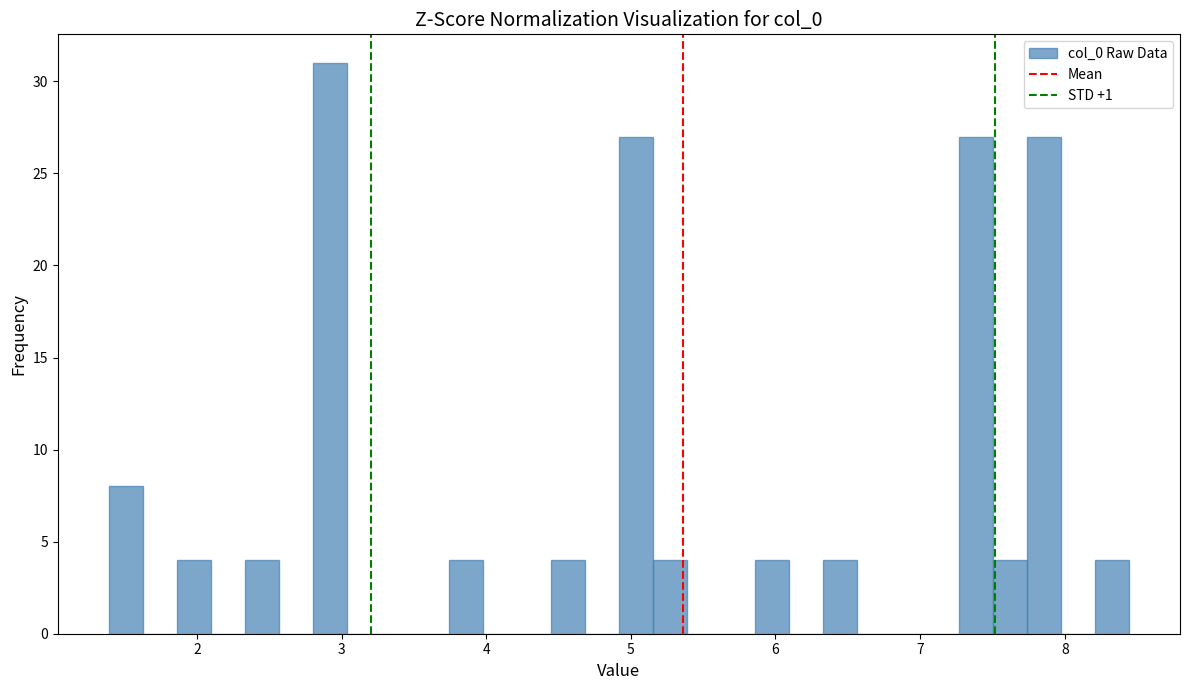

Read against the x-axis, roughly where is the centre of the tallest bar?

2.9